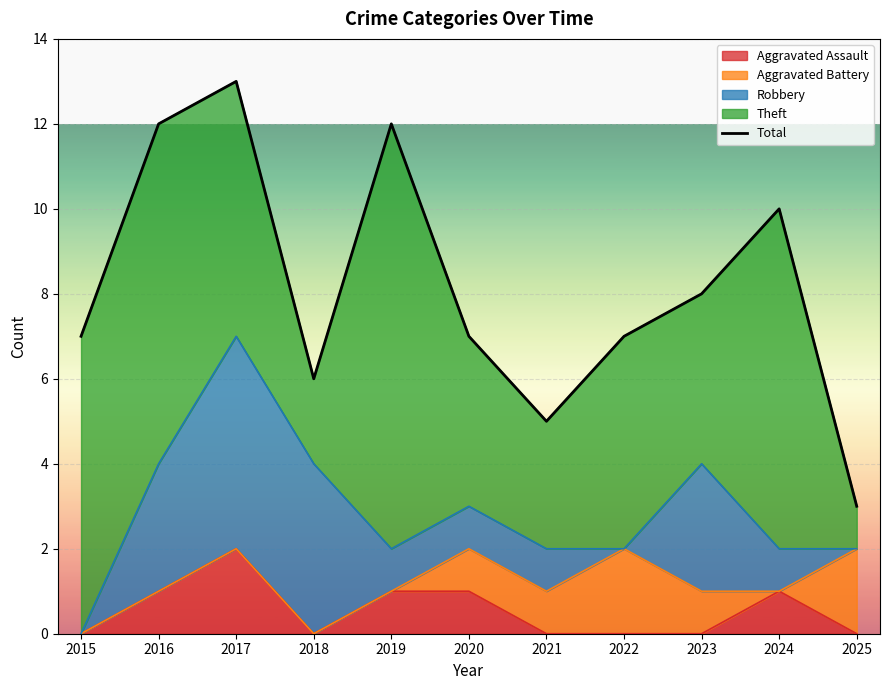

Which has a higher value, 2025 or 2019?

2019